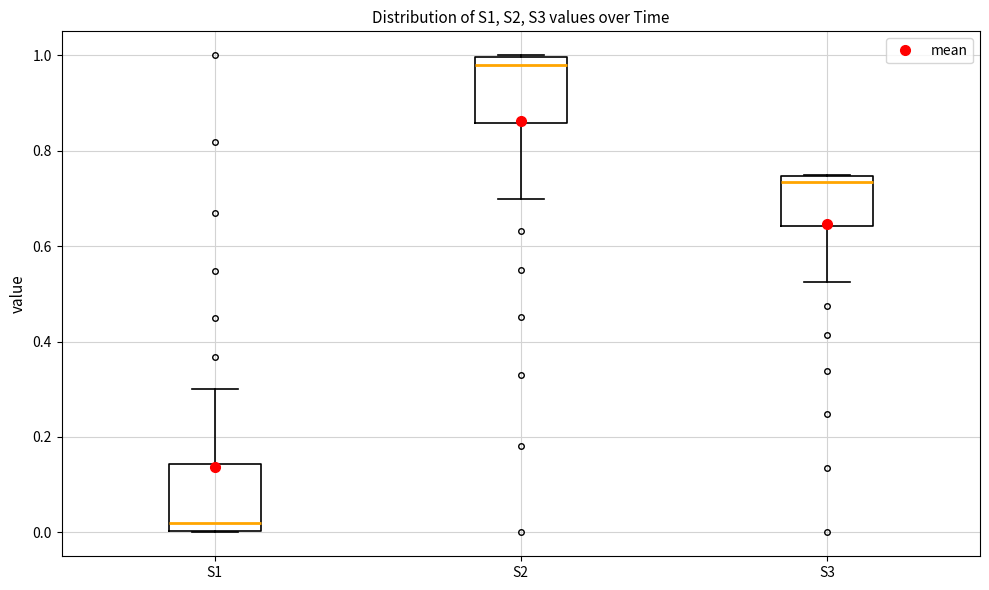

Which box has the lowest median line?

S1